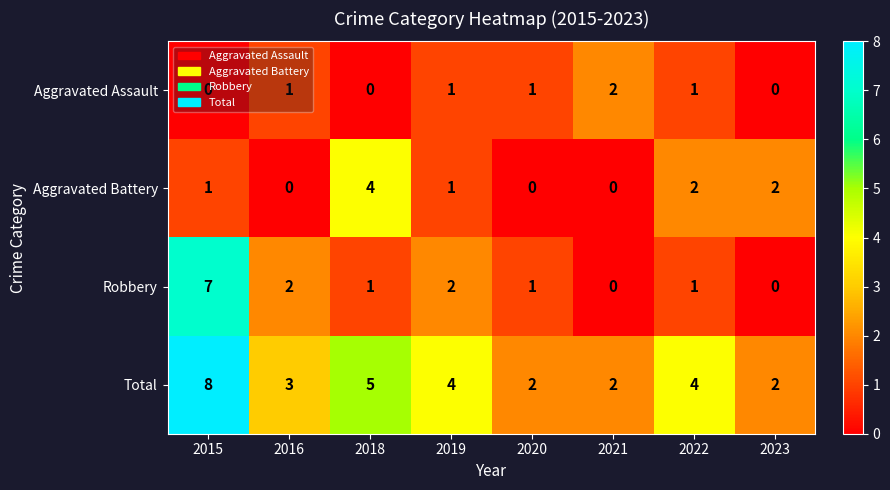

At which category does the chart reach its peak across all series?

2015